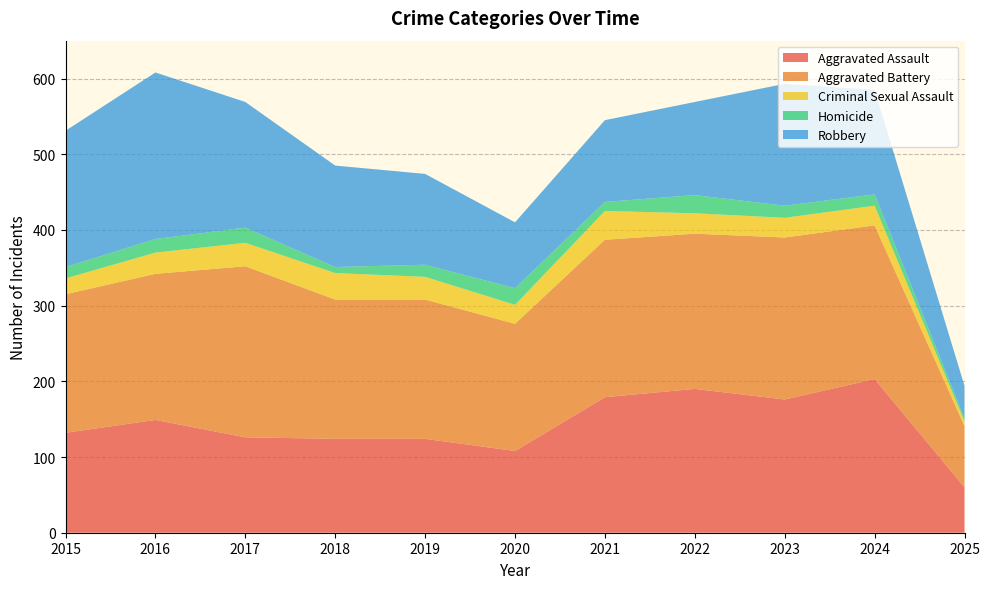

Reading left to right, what are all the values shown in this chart?

Aggravated Assault: 2015=132	2016=149	2017=126	2018=124	2019=124	2020=108	2021=179	2022=190	2023=176	2024=203	2025=60
Aggravated Battery: 2015=183	2016=193	2017=226	2018=184	2019=184	2020=168	2021=208	2022=205	2023=214	2024=203	2025=81
Criminal Sexual Assault: 2015=21	2016=28	2017=31	2018=35	2019=30	2020=25	2021=38	2022=27	2023=26	2024=26	2025=6
Homicide: 2015=15	2016=18	2017=20	2018=8	2019=16	2020=22	2021=12	2022=24	2023=16	2024=15	2025=4
Robbery: 2015=180	2016=220	2017=166	2018=134	2019=120	2020=87	2021=108	2022=123	2023=161	2024=138	2025=43